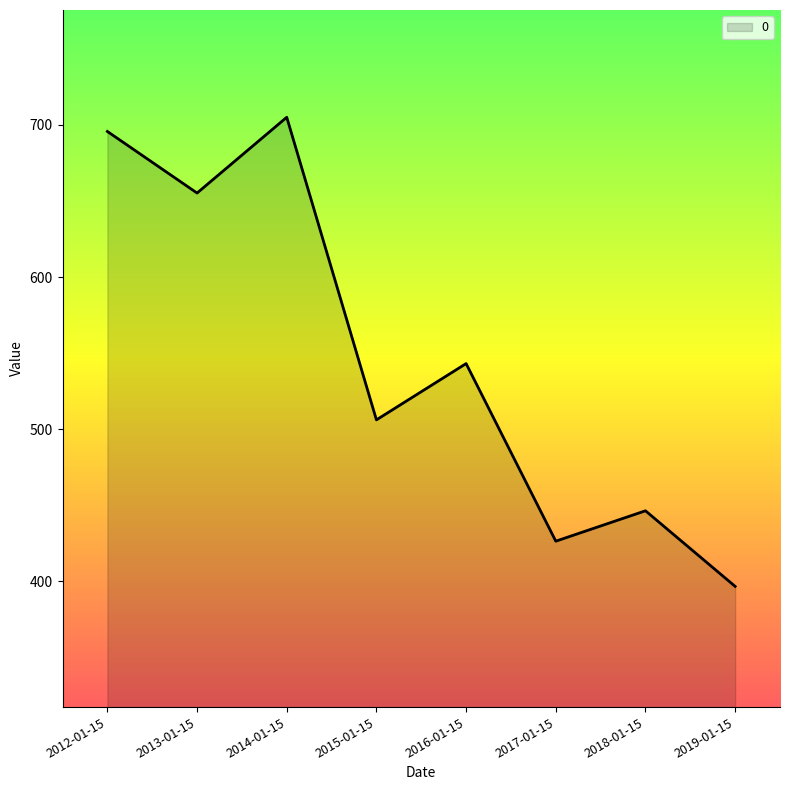

The value at 2015-01-15 is 115.2. True or false?

False